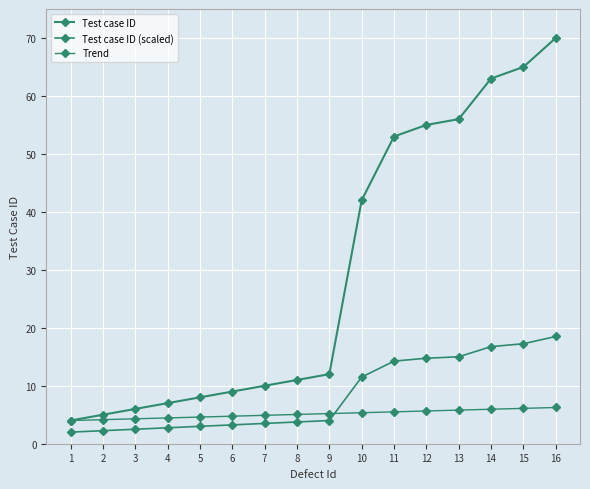

How many series are shown in this chart?

3